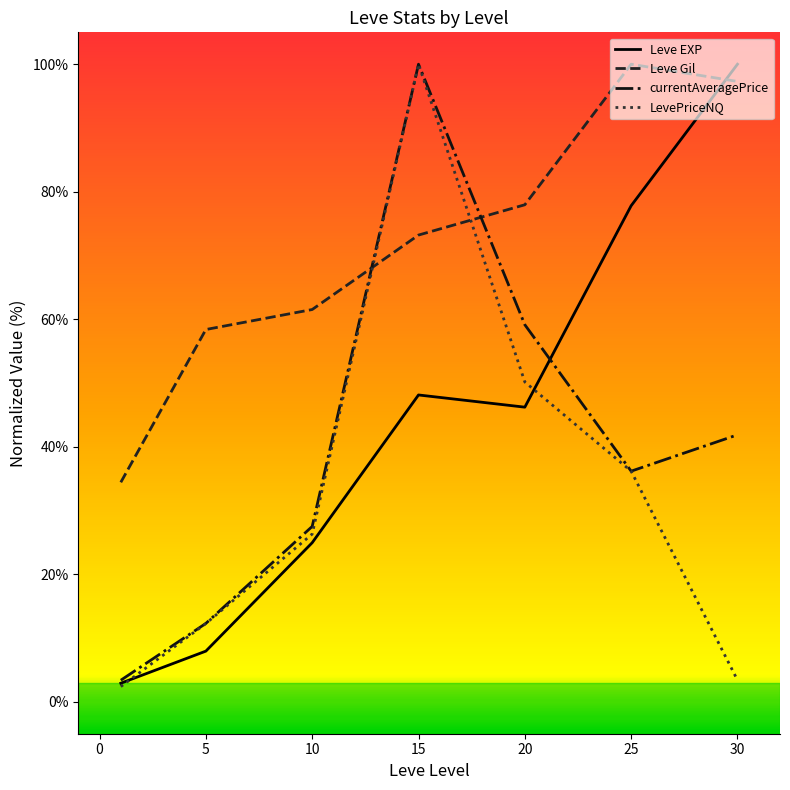

How many times do Leve EXP and Leve Gil cross each other?

1